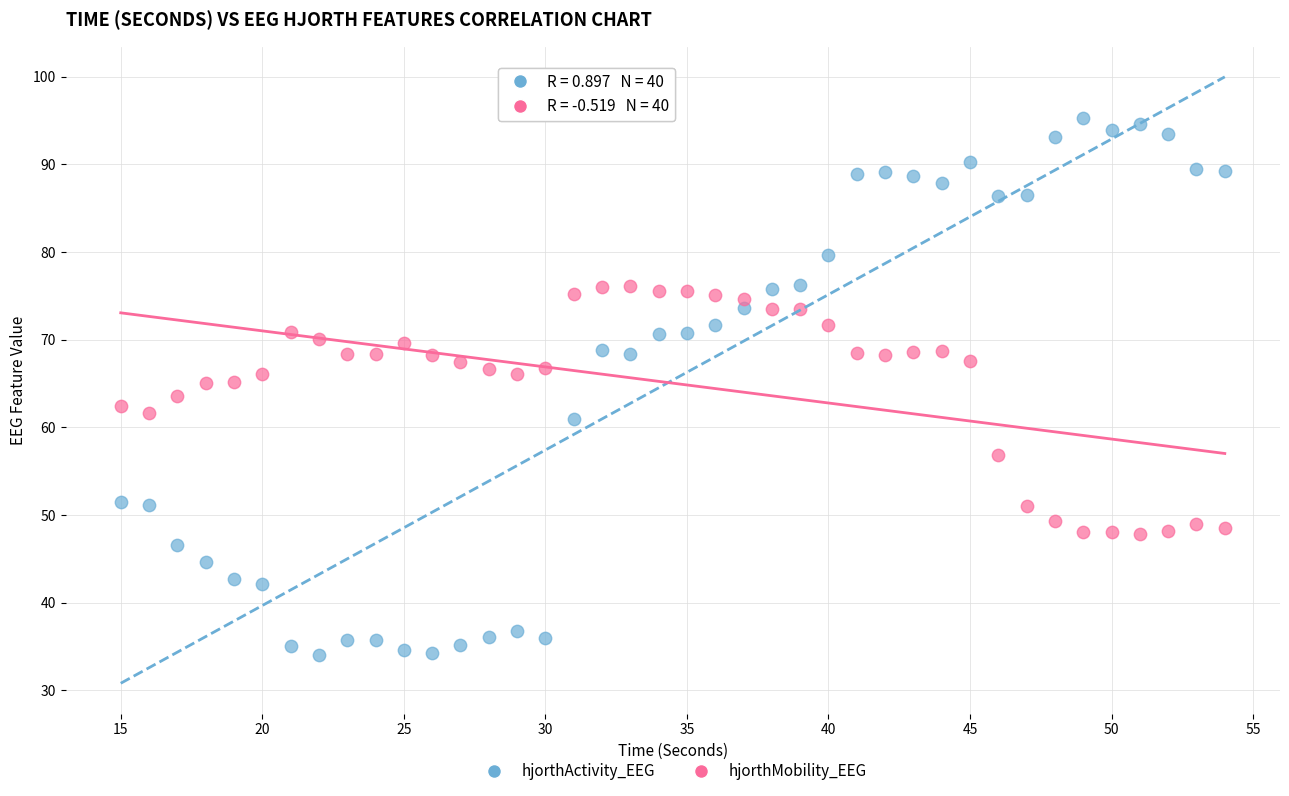

What are all the series names shown in the legend?

hjorthActivity_EEG, hjorthMobility_EEG